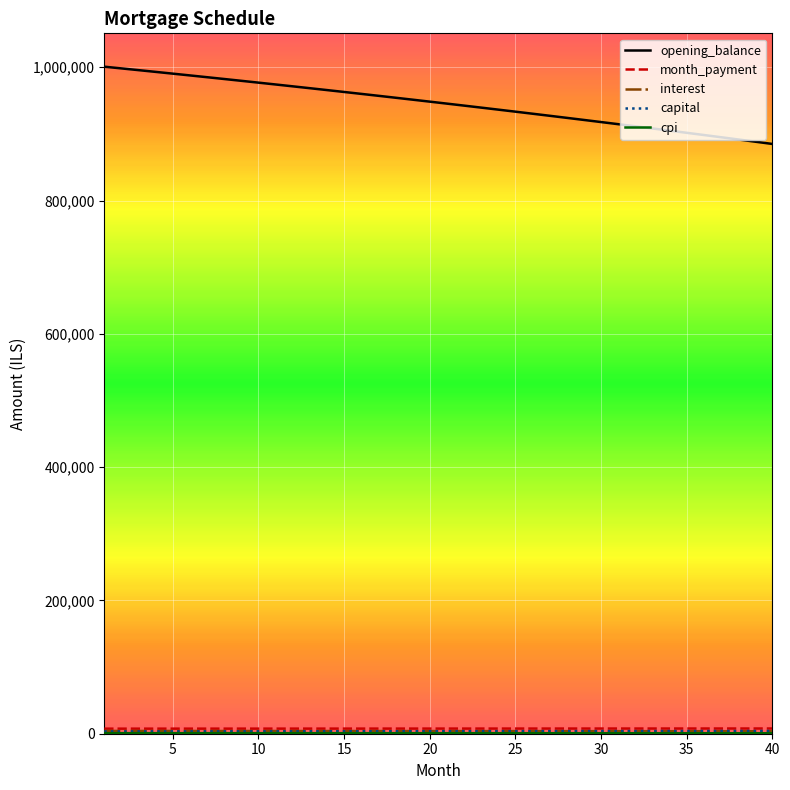

Which series has the largest range (max minus min)?

opening_balance